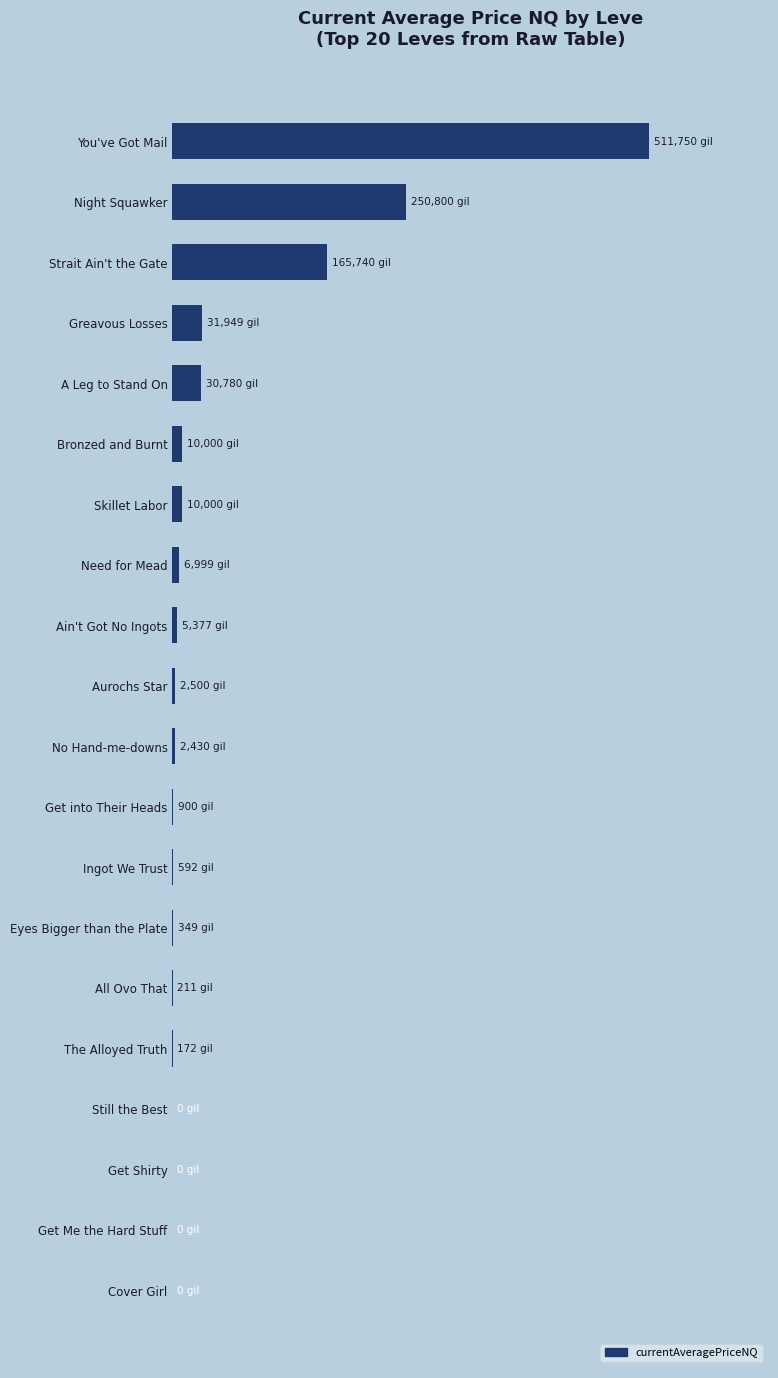

What is the difference between the maximum and second lowest values?

511749.8